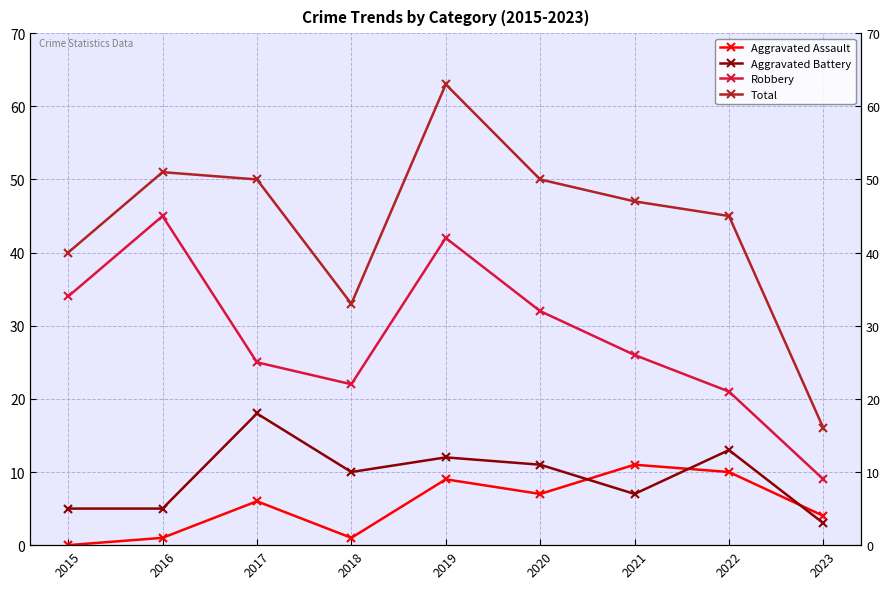

Which series has the largest range (max minus min)?

Total